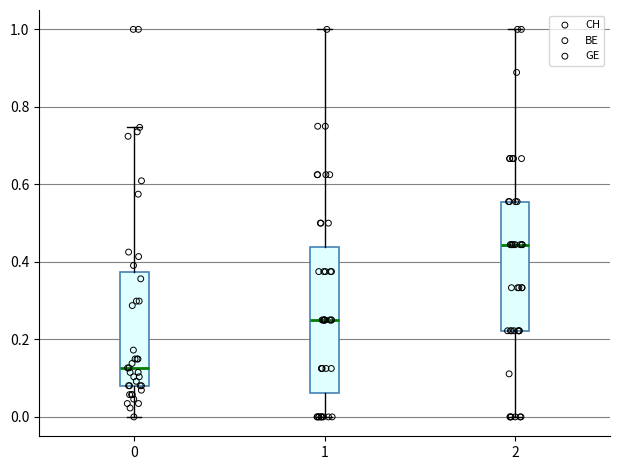

Which box has the highest median line?

2